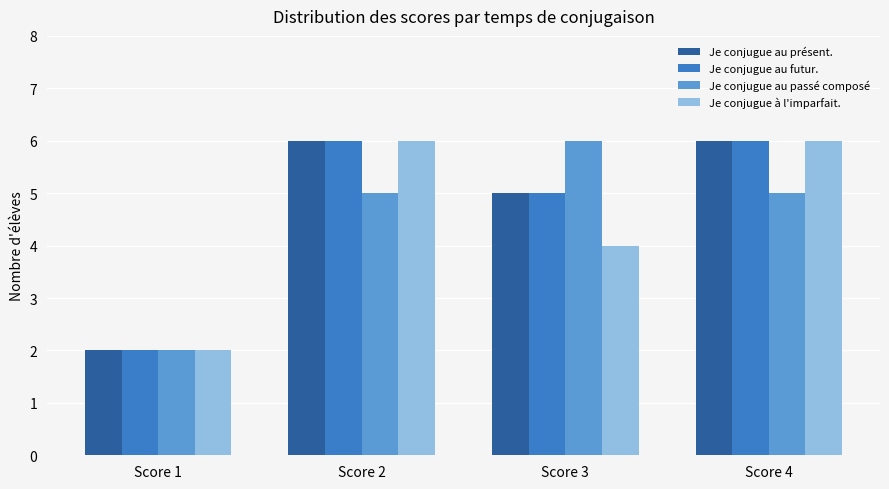

What is the spread (max minus min) of values at Score 4?

1